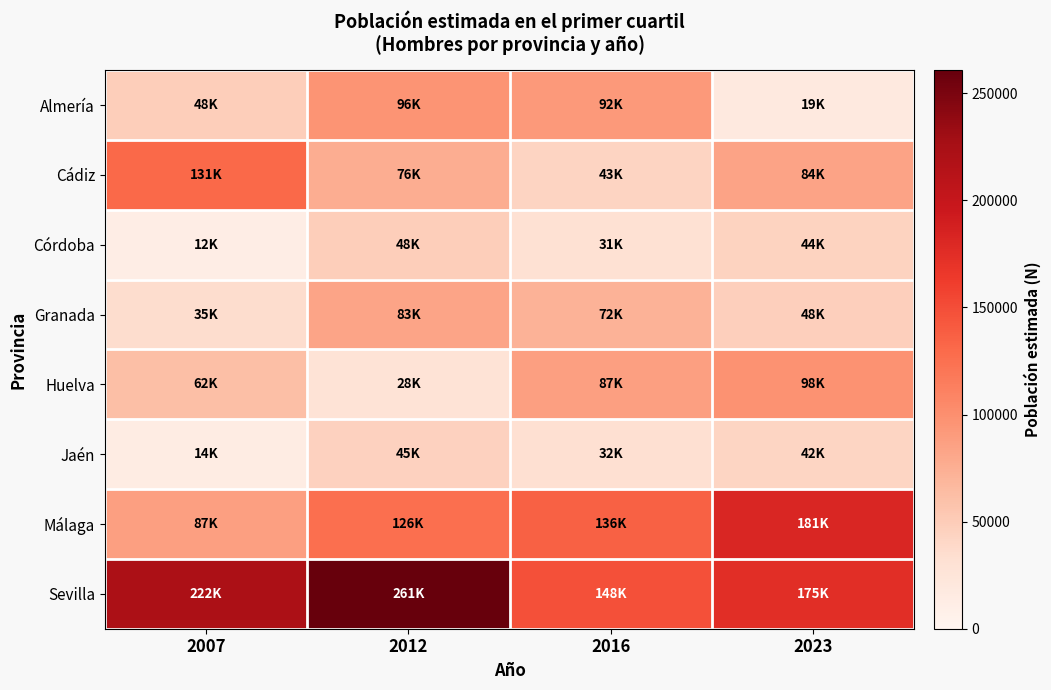

List the series in order of their peak value, highest first.

Sevilla, Málaga, Cádiz, Huelva, Almería, Granada, Córdoba, Jaén